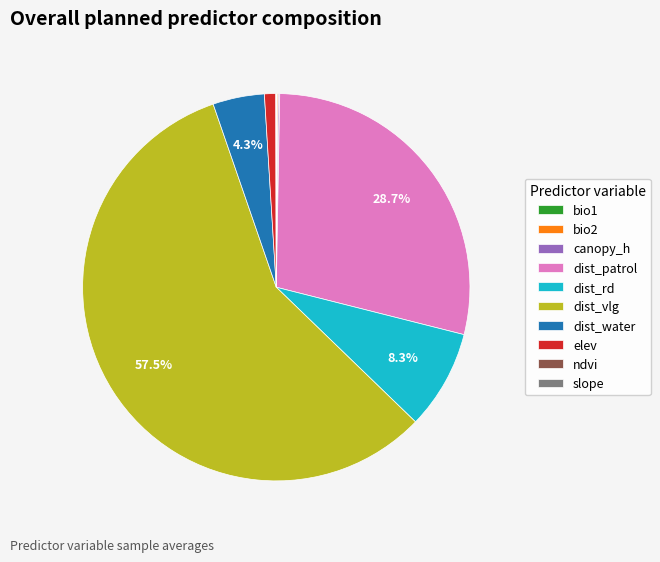

Which category has the biggest portion of the pie?

dist_vlg